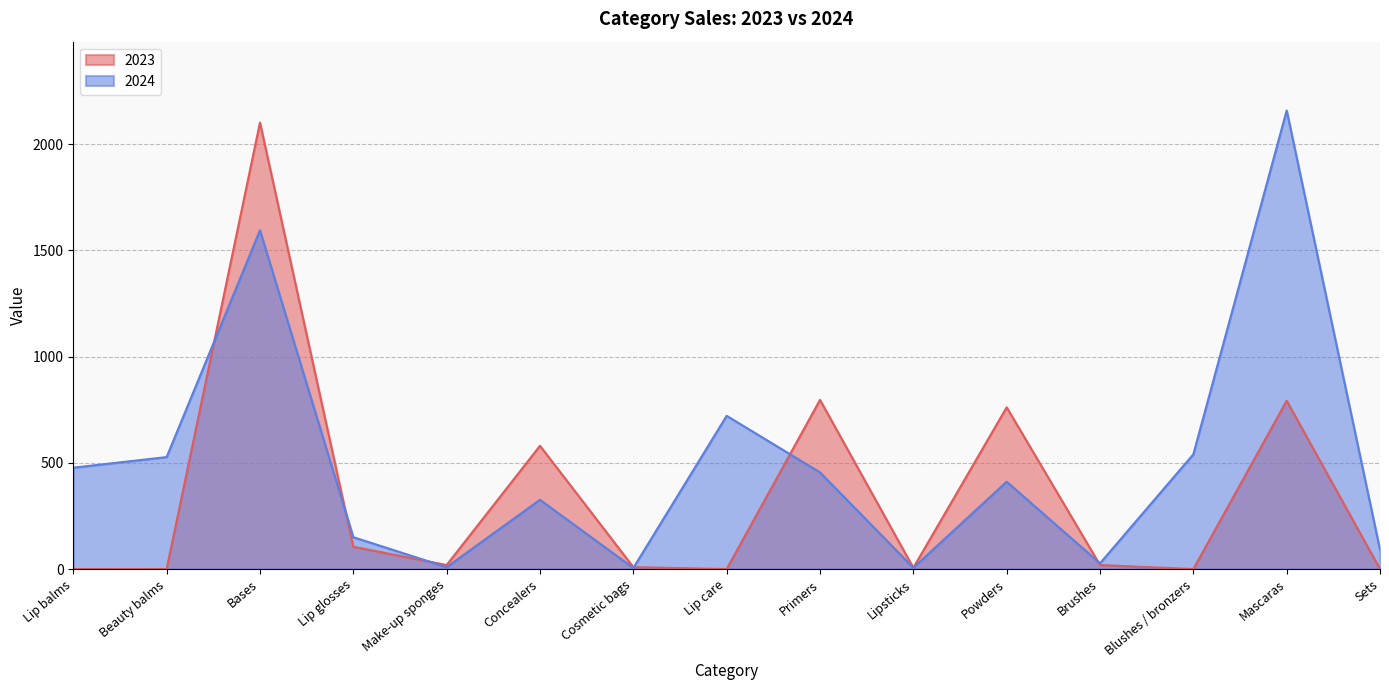

Is the value of 2024 at Primers greater than the value of 2023 at Primers?

No